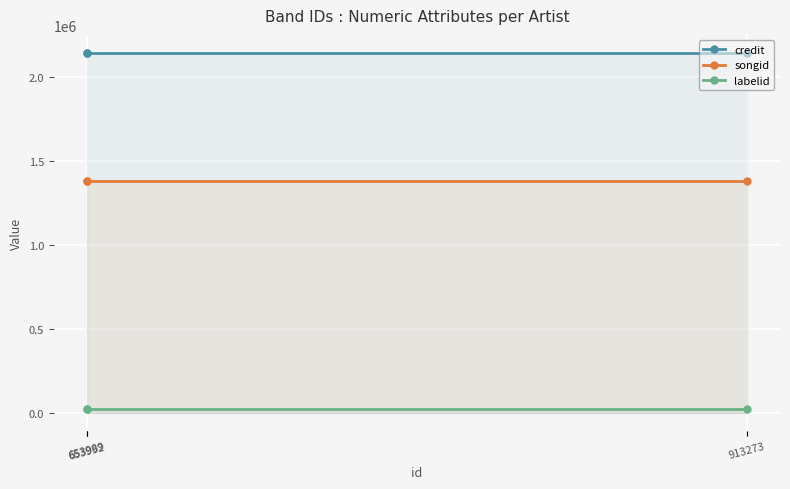

Reading right to left, extract all data points from this chart.

credit: 2145419	2145419	2145419
songid: 1385123	1385123	1385123
labelid: 27100	27100	27100